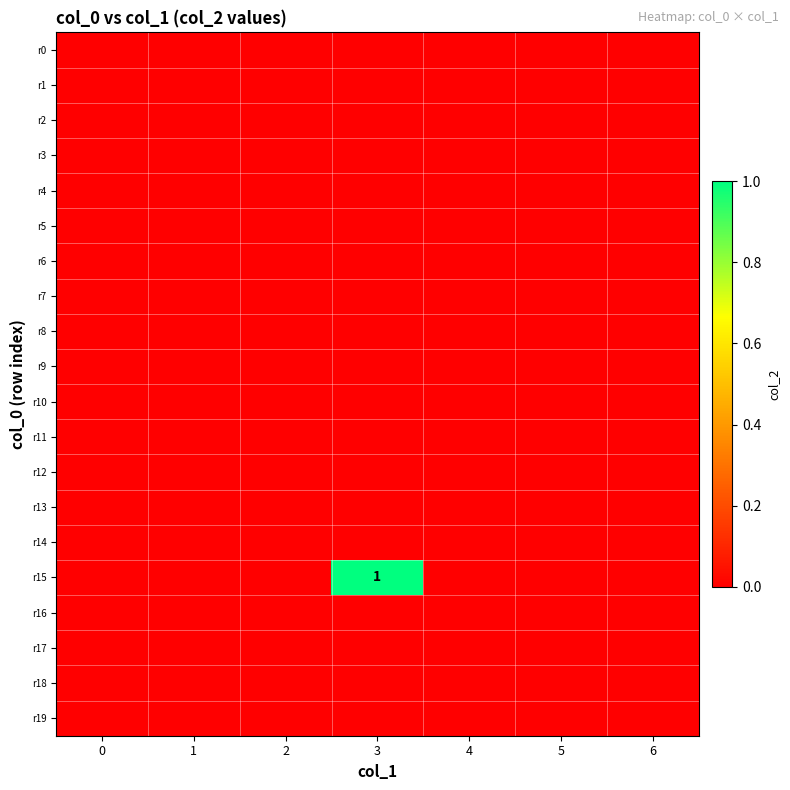

Is it true that r5 equals 0 at 2?

True